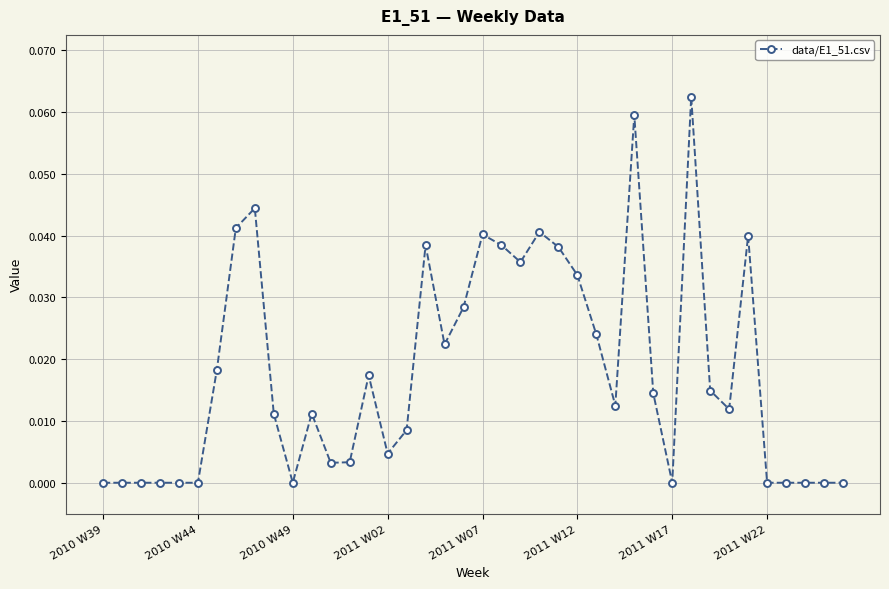

True or false: there are more than 2 points higher than both neighbors.

True